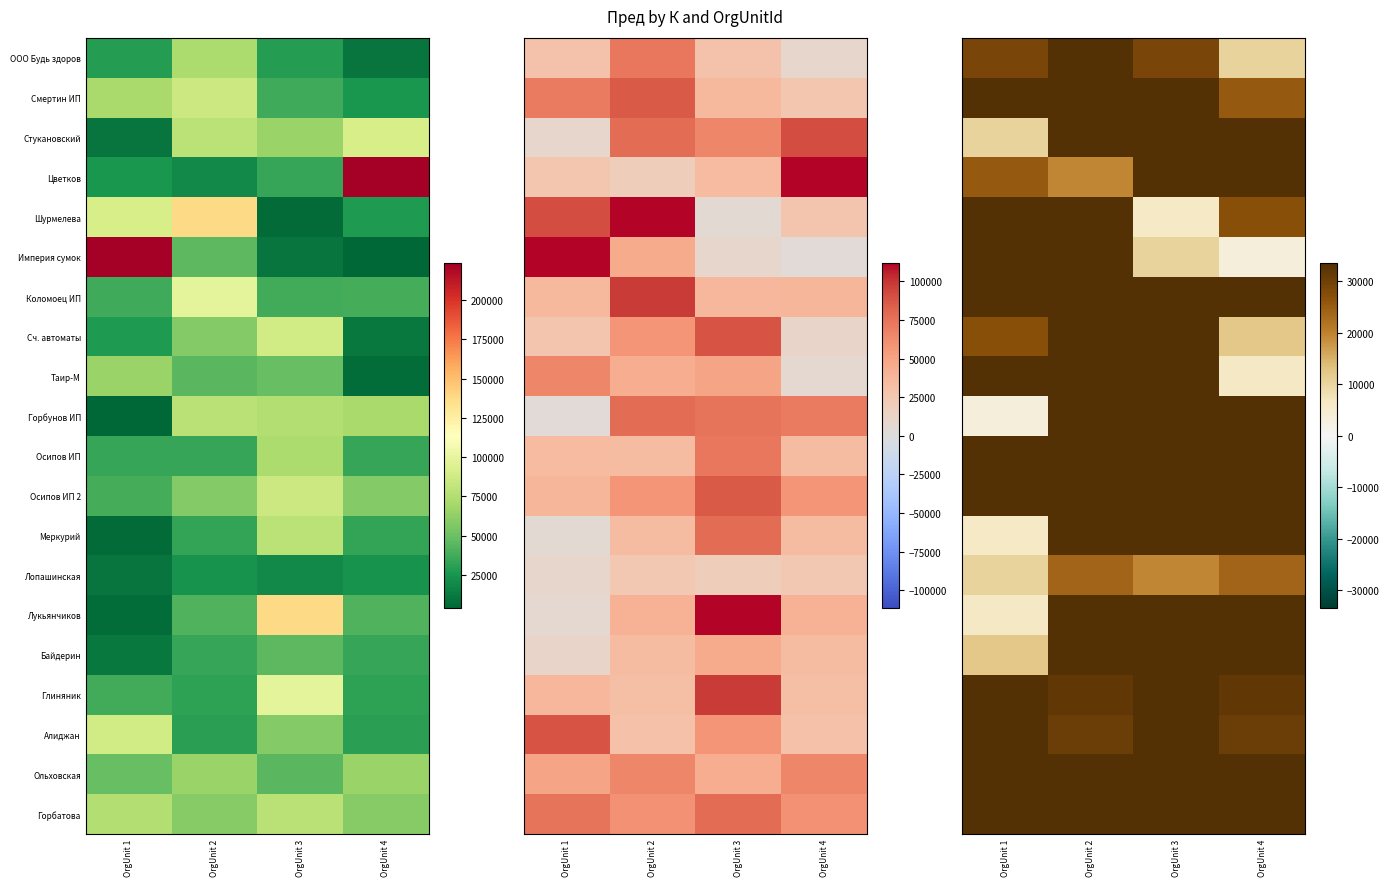

Is the value of Меркурий at OrgUnit 4 greater than the value of Империя сумок at OrgUnit 4?

Yes